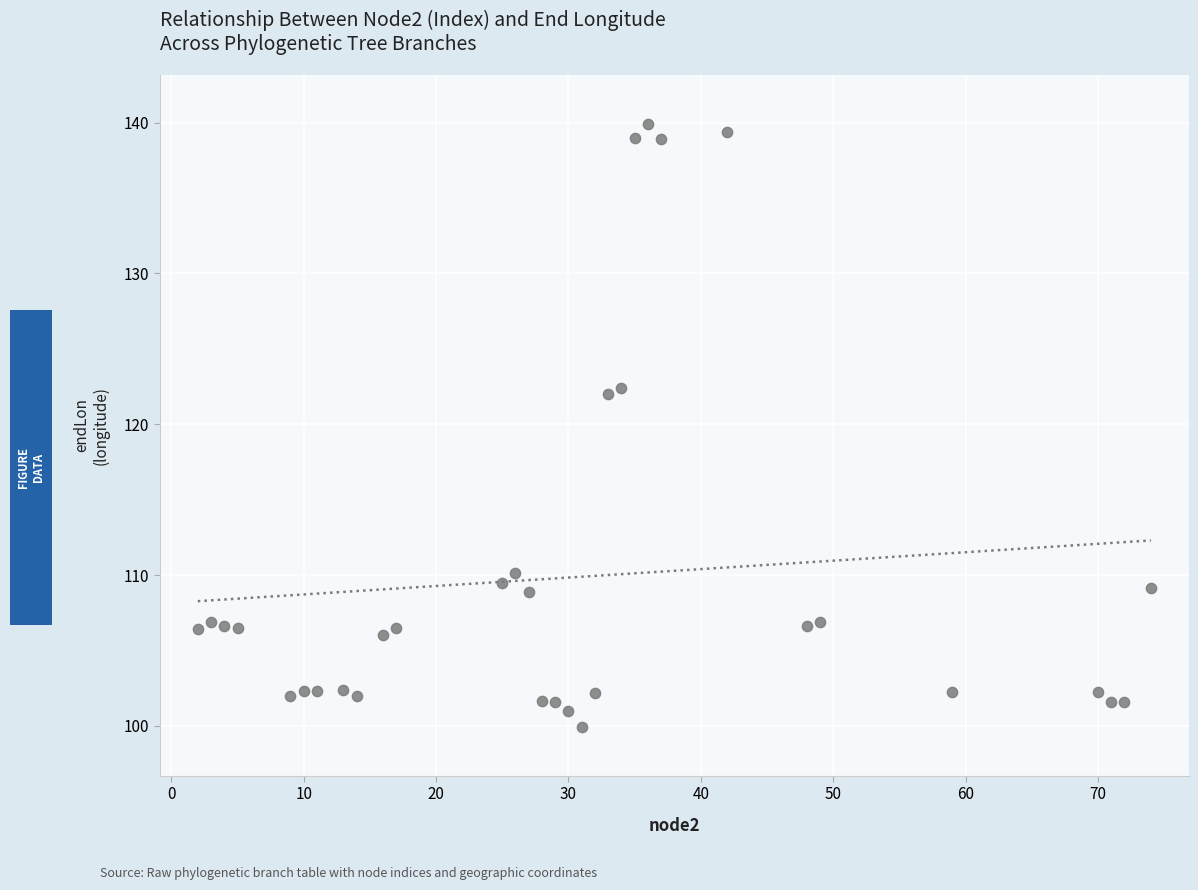

What is the range of Y values (max minus min)?

40.0